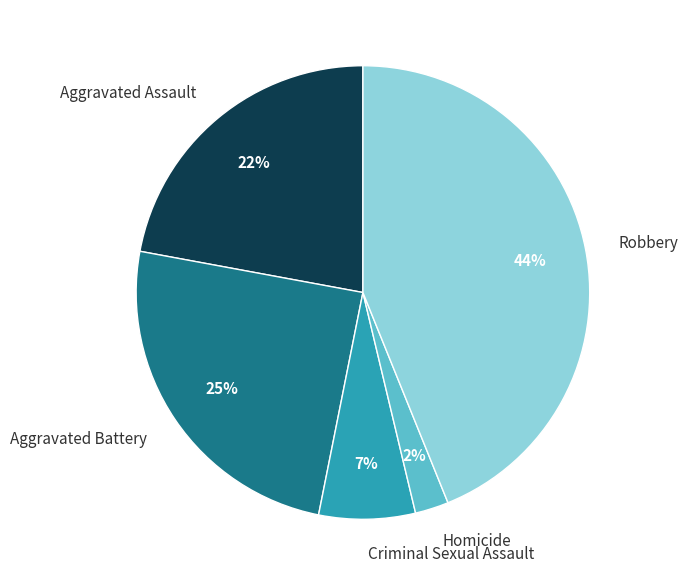

To the nearest percent, what is the average slice percentage?

20%